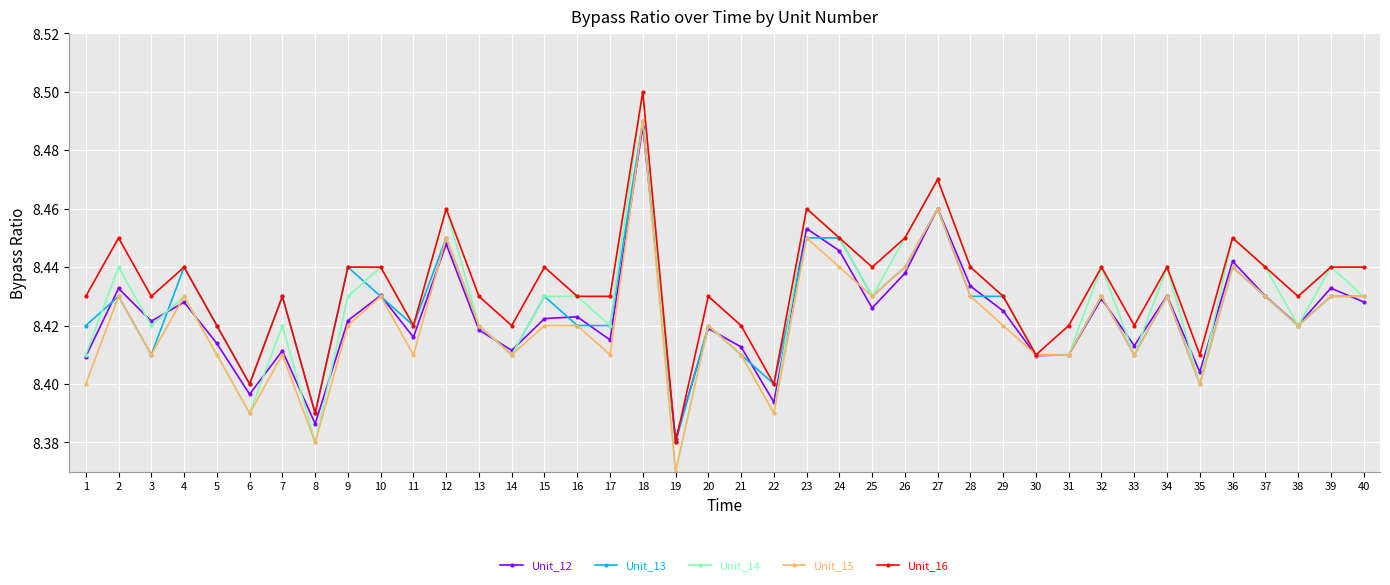

Where is Unit_14 nearest to the value 8?

19